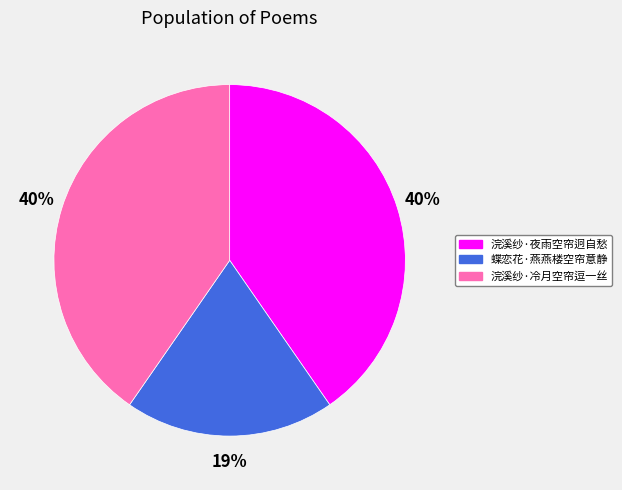

Which category has the smallest portion of the pie?

蝶恋花·燕燕楼空帘意静